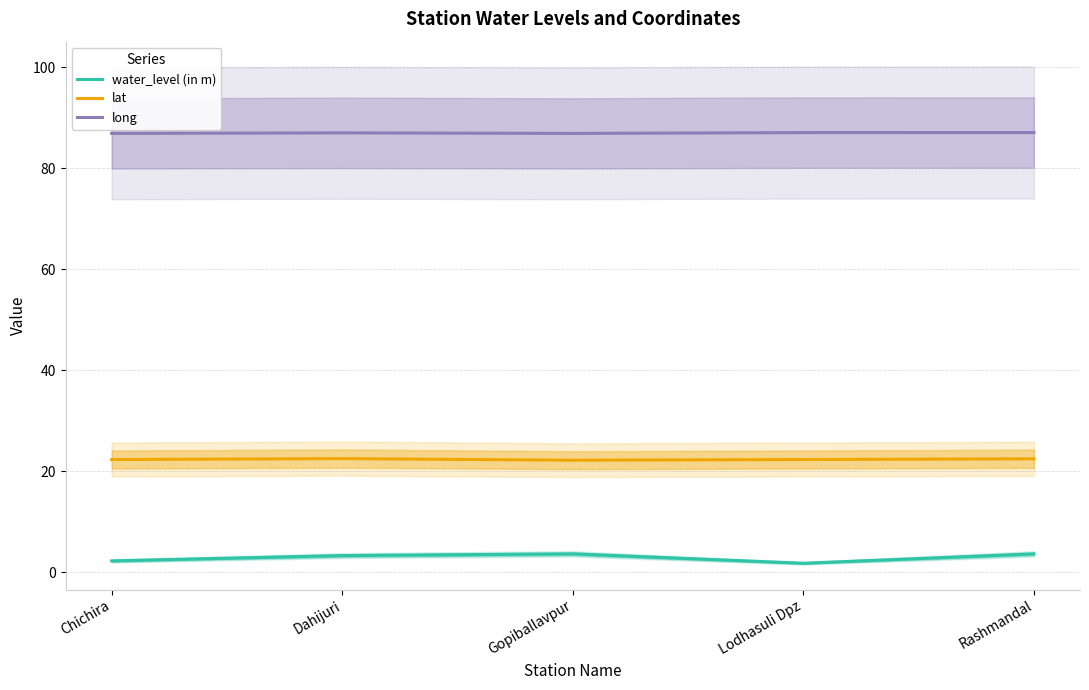

At which category does the chart reach its peak across all series?

Rashmandal